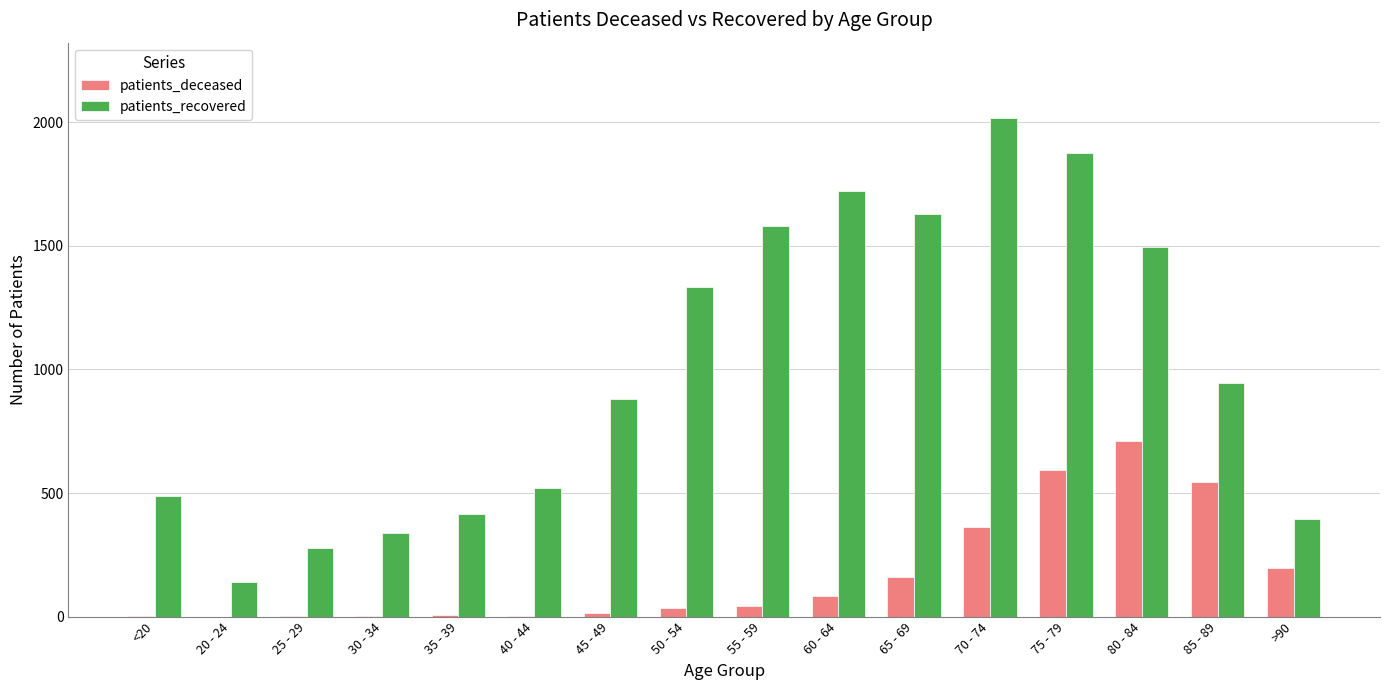

Between 55 - 59 and 70 - 74, which series saw the biggest shift?

patients_recovered